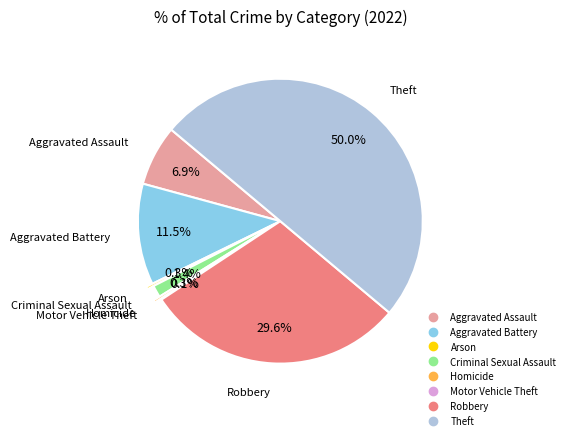

Between Arson and Robbery, which is larger?

Robbery